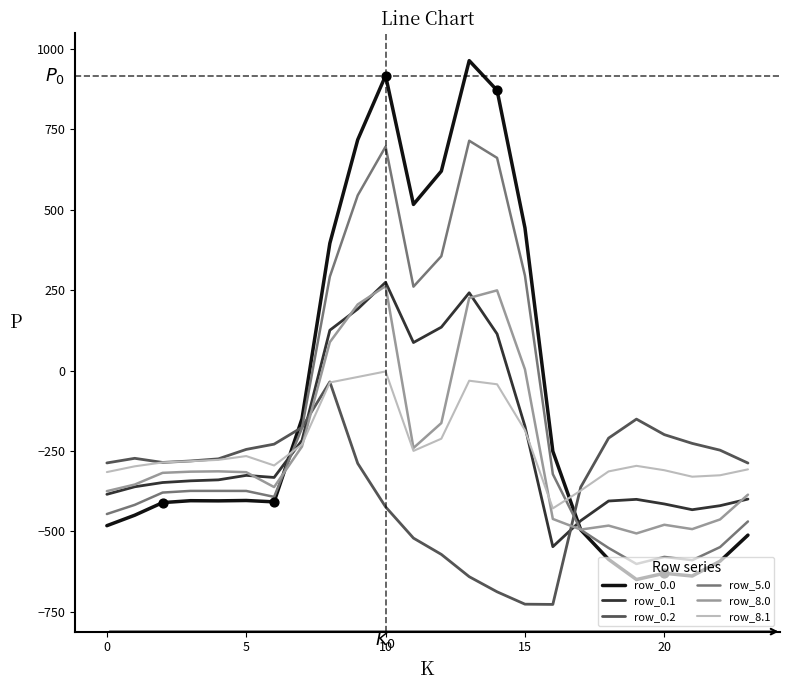

What are all the series names shown in the legend?

row_0.0, row_0.1, row_0.2, row_5.0, row_8.0, row_8.1